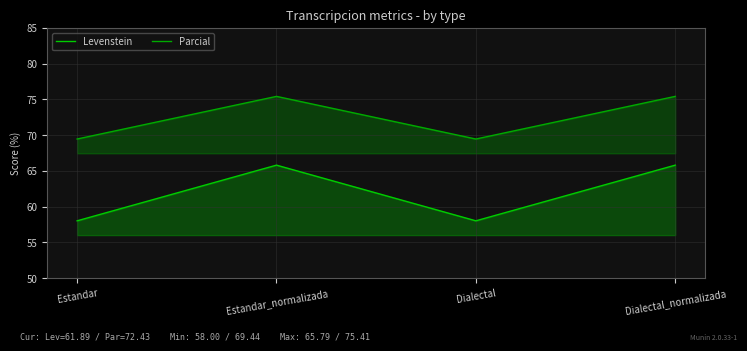

Reading left to right, extract all data points from this chart.

Levenstein: Estandar=58.0	Estandar_normalizada=65.8	Dialectal=58.0	Dialectal_normalizada=65.8
Parcial: Estandar=69.4	Estandar_normalizada=75.4	Dialectal=69.4	Dialectal_normalizada=75.4